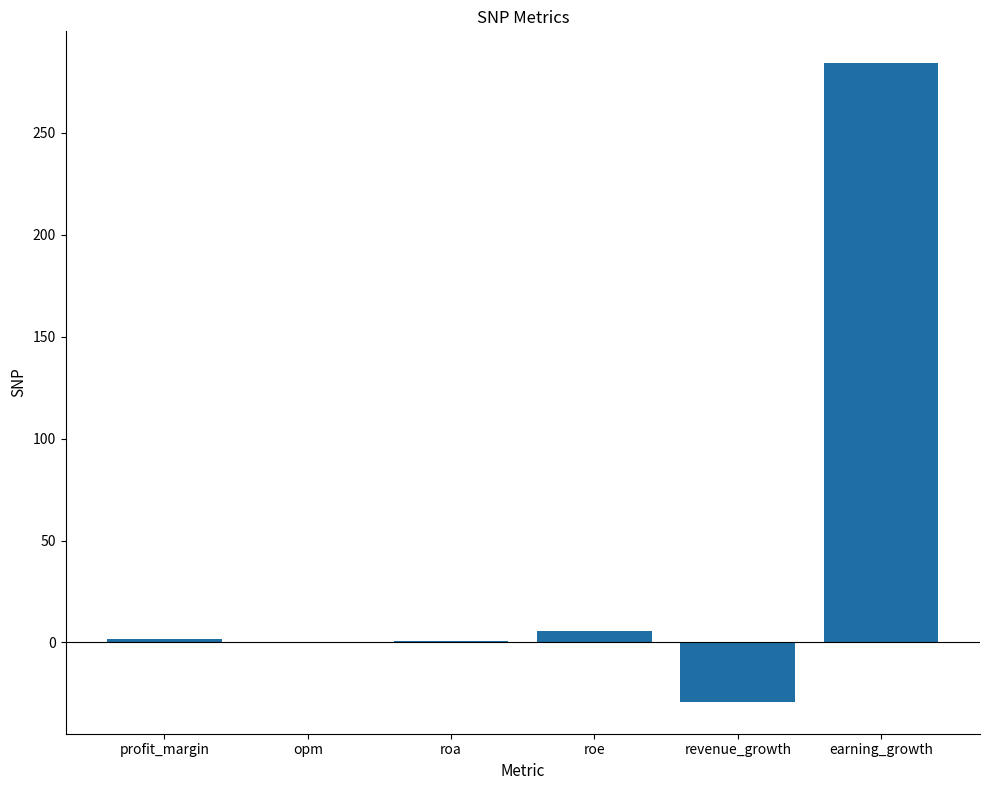

True or false: the data shows 143.2 at earning_growth.

False